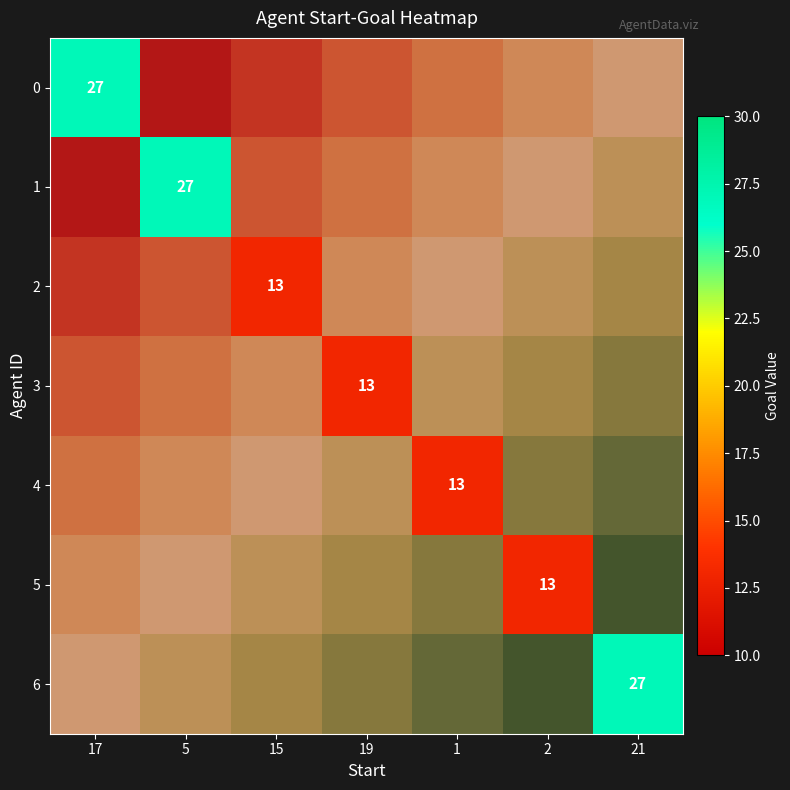

True or false: 4 has a value of 5.4 at 1.

False